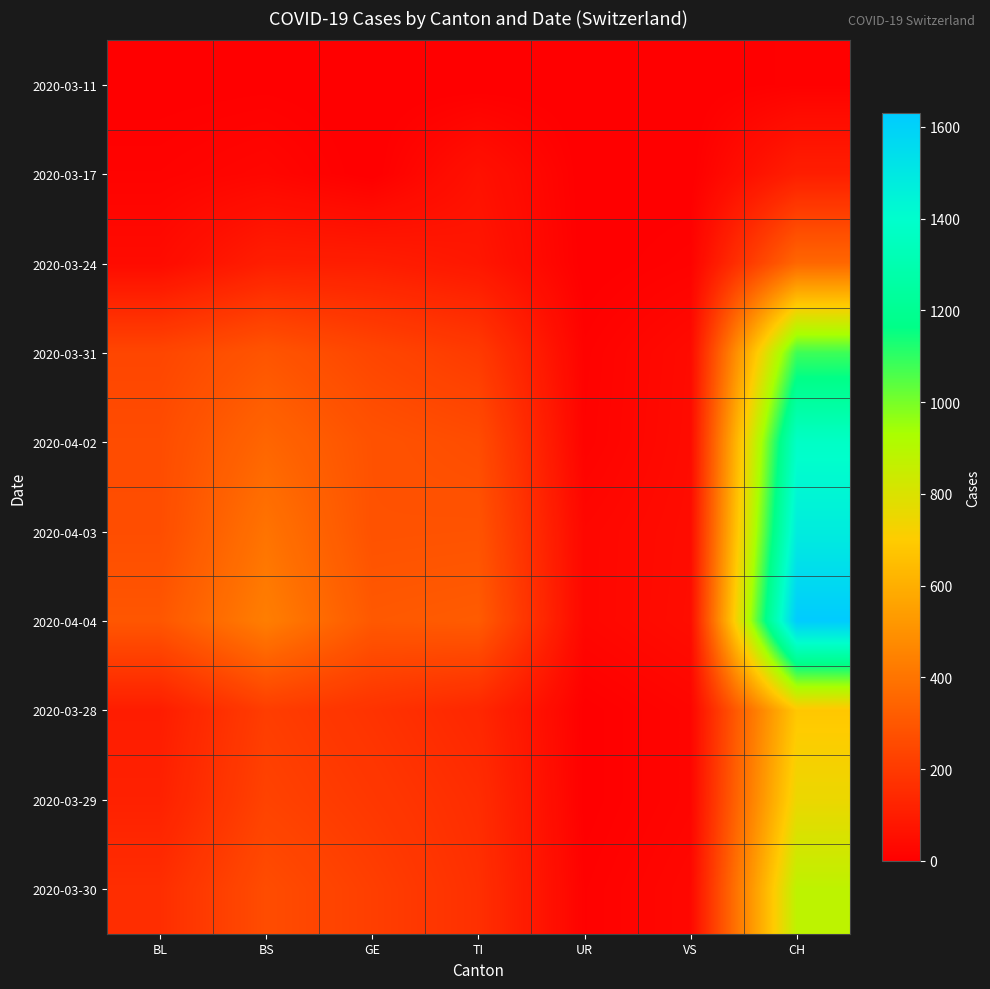

Which series changed the most between VS and CH?

2020-04-04